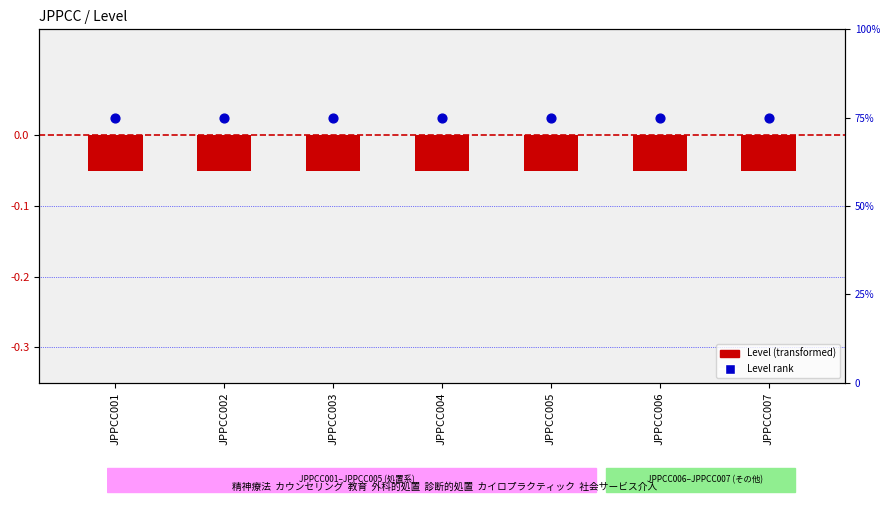

Which series contains the lowest Y value?

Level (transformed)